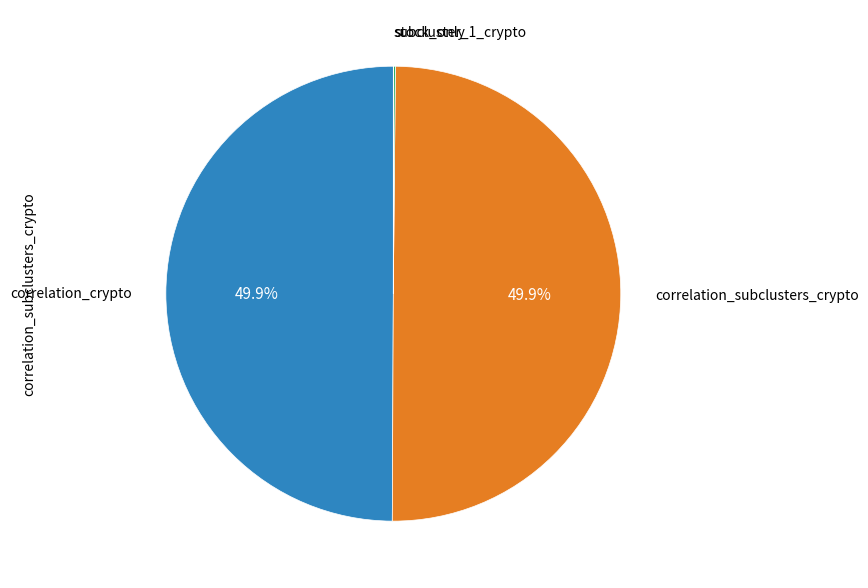

Combined, do correlation_subclusters_crypto and correlation_crypto account for over 50%?

Yes